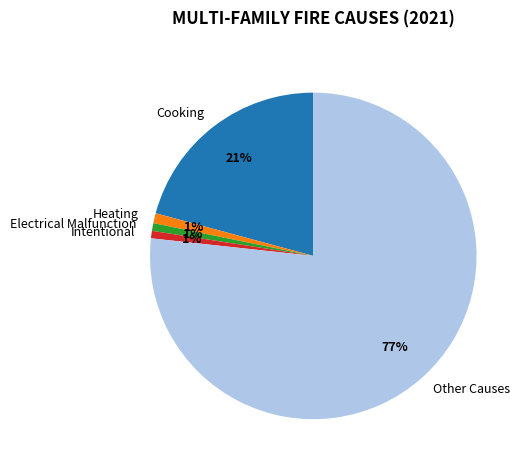

Which slice represents more than half of the pie?

Other Causes